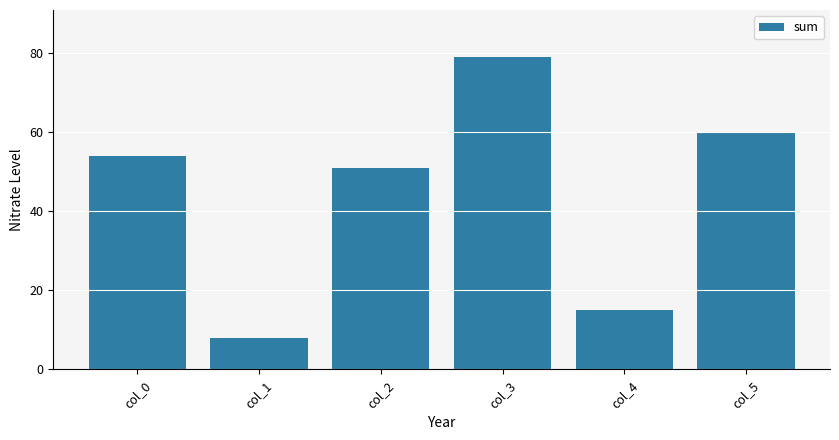

Which category has the highest value across all series?

col_3